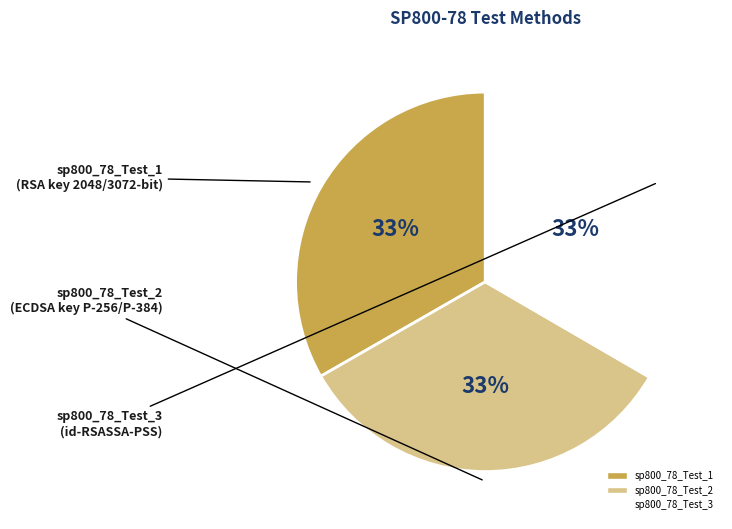

What is the ratio of the value at sp800_78_Test_1 to the value at sp800_78_Test_2?

1.0